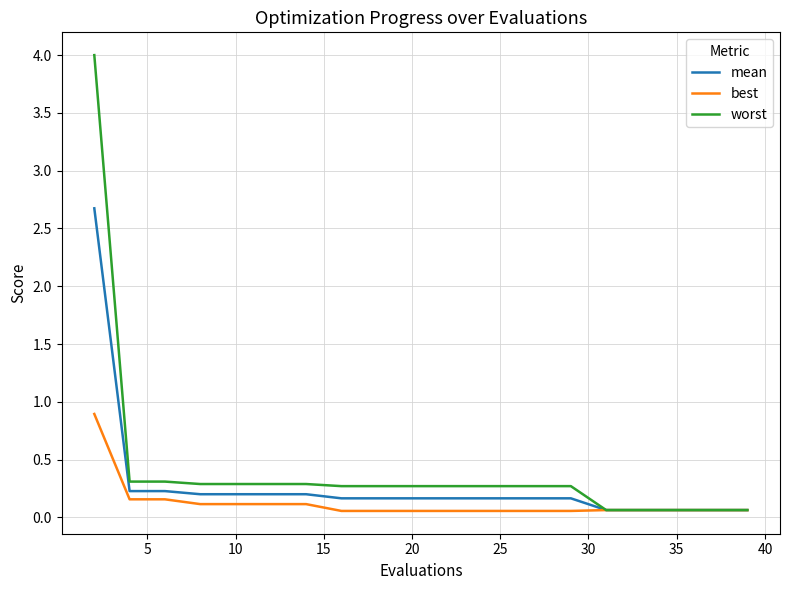

Which series has the widest spread of values?

worst